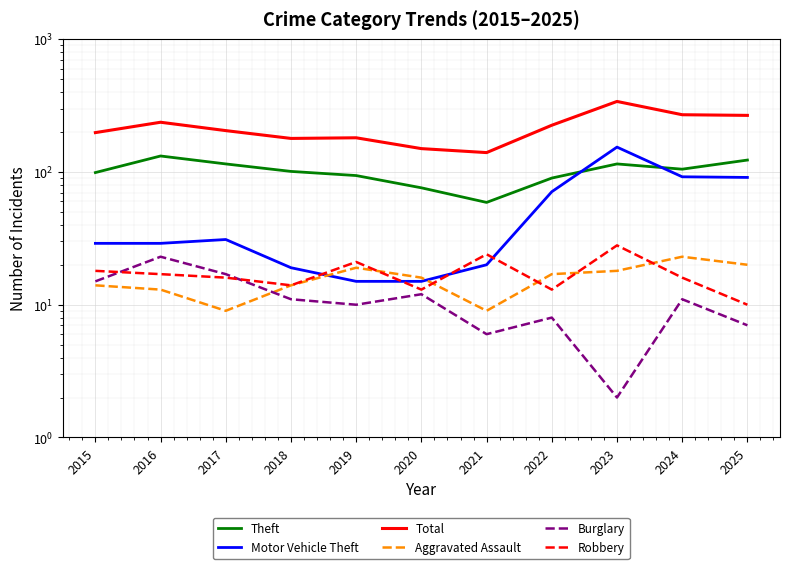

What is the difference between the Theft values at 2020 and 2024?

29